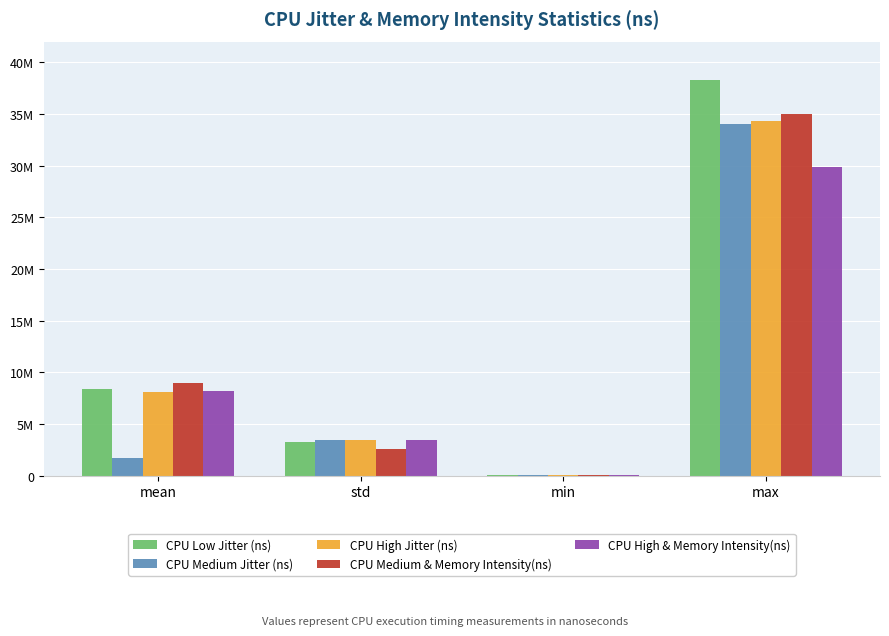

What is the maximum value for CPU High & Memory Intensity(ns)?

29904552.0